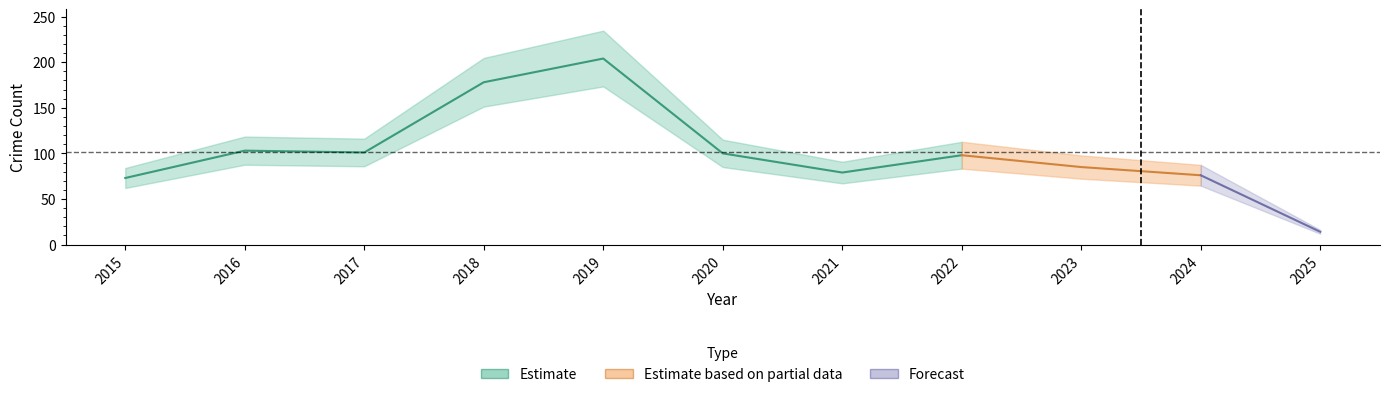

What is the average value of the Total series?

101